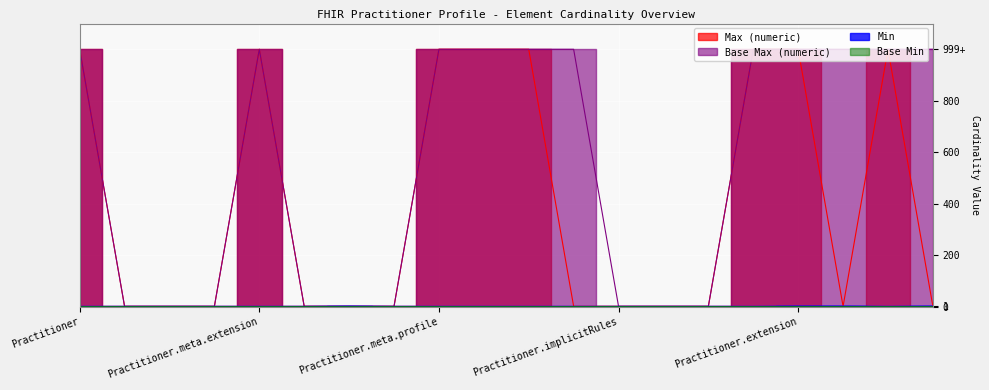

Between Practitioner.extension and Practitioner, which is larger?

Practitioner.extension